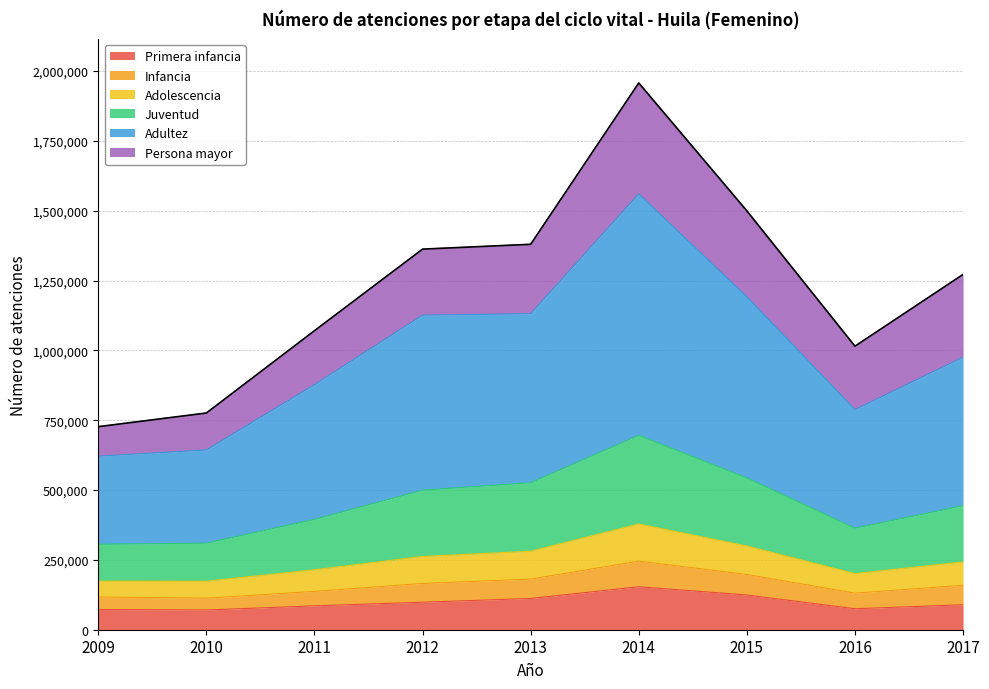

At which category is the sum across all series the highest?

2014